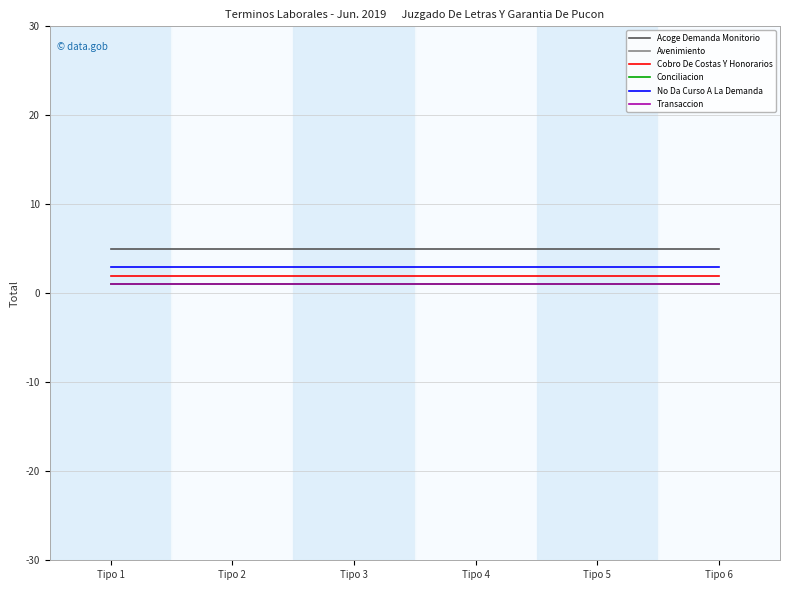

Where is Avenimiento nearest to the value 1?

Tipo 1